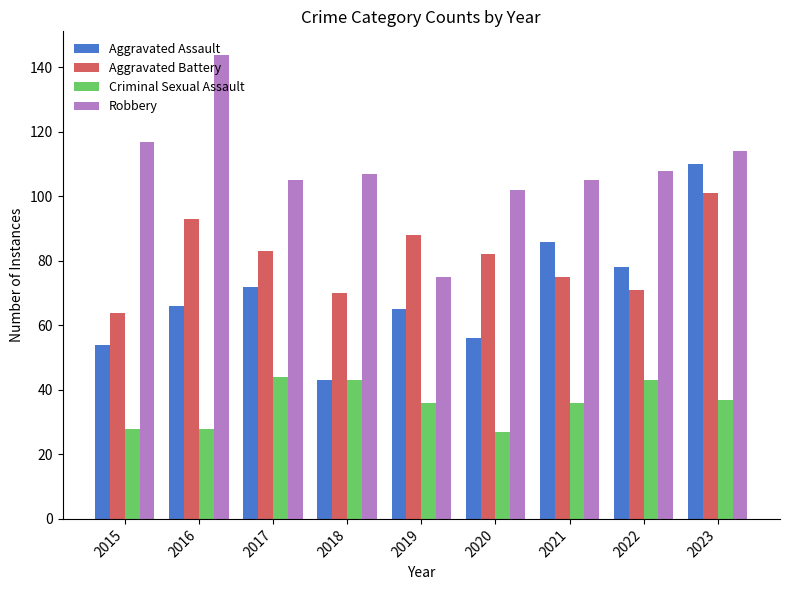

Which category has the highest value in the Aggravated Battery series?

2023